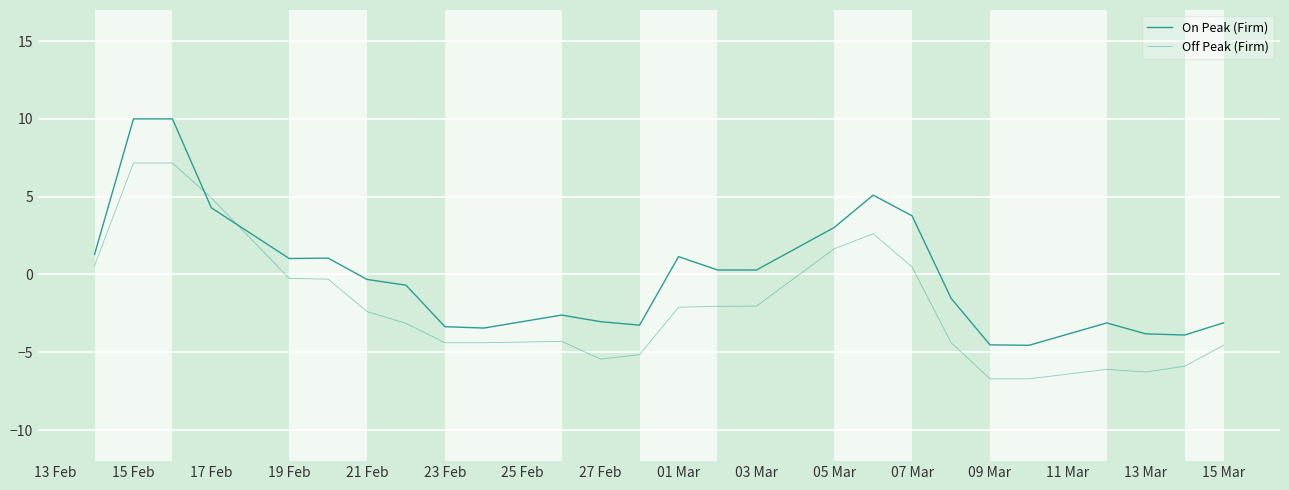

How many lines are shown in the chart?

2